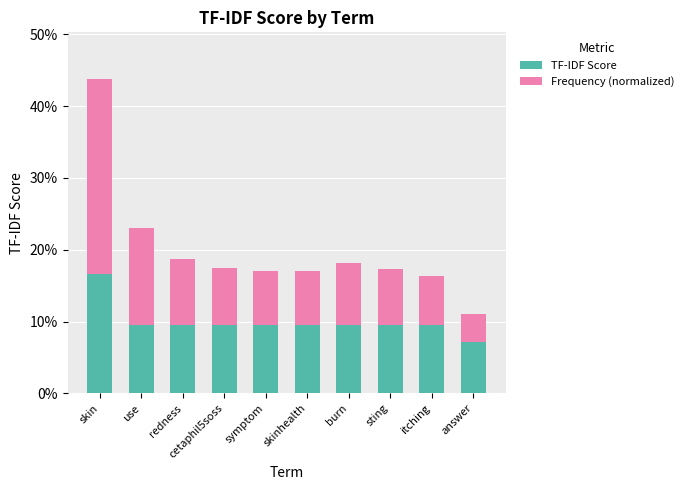

What are all the series names shown in the legend?

TF-IDF Score, Frequency (normalized)